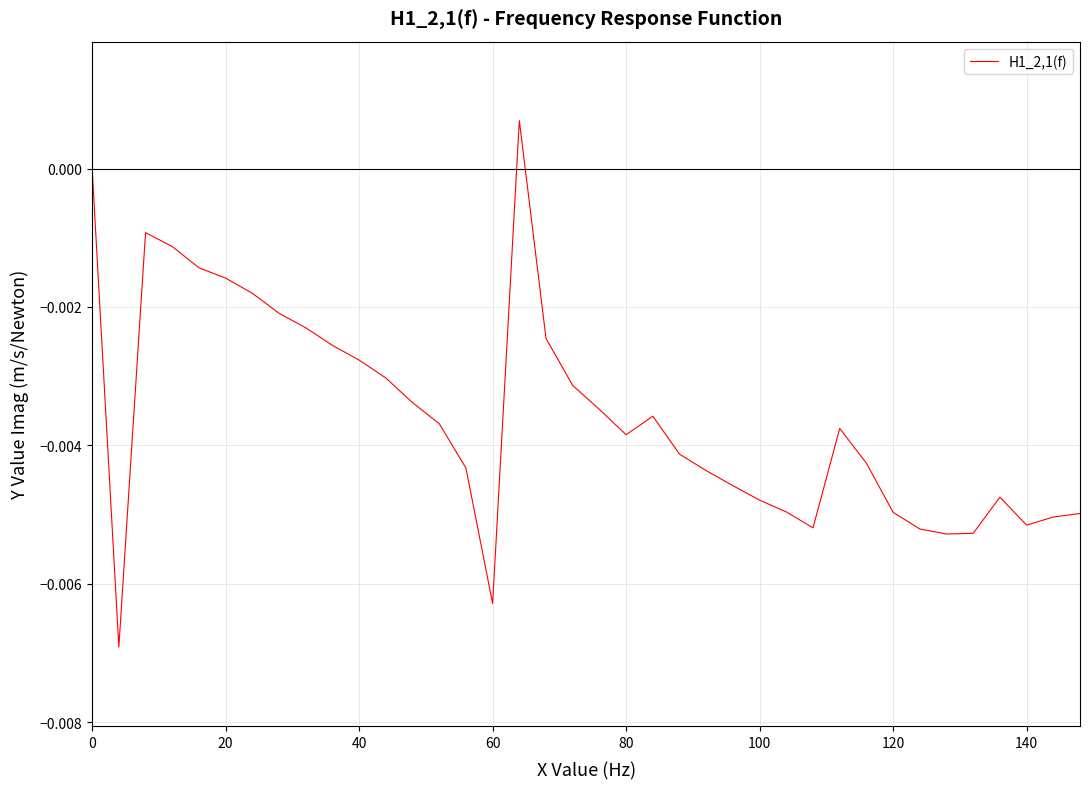

How many lines are shown in the chart?

1